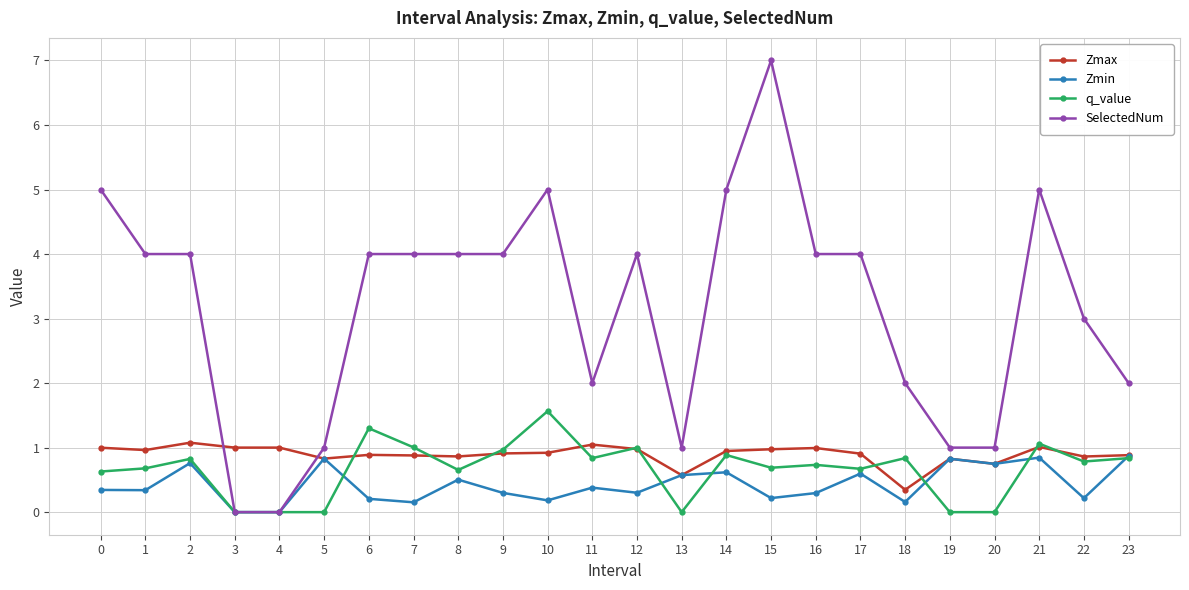

Between which two adjacent categories do q_value and Zmax first intersect?

5 and 6